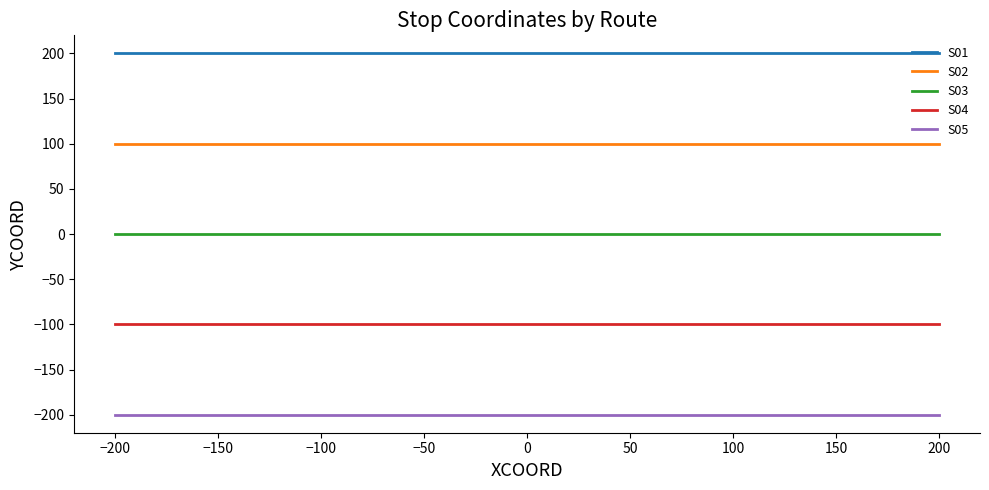

List the series in order of their peak value, highest first.

S01, S02, S03, S04, S05